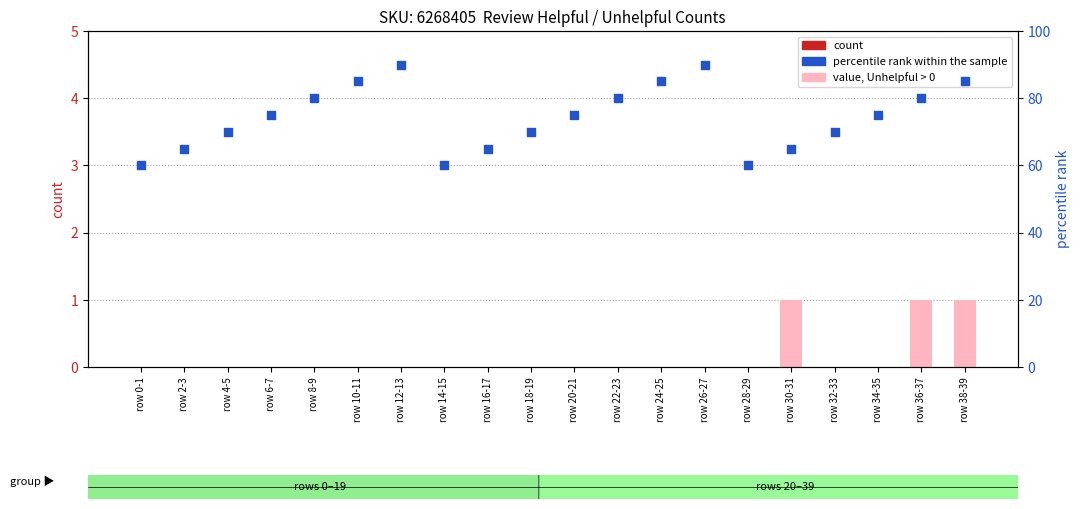

Which series contains the highest Y value?

percentile rank within the sample